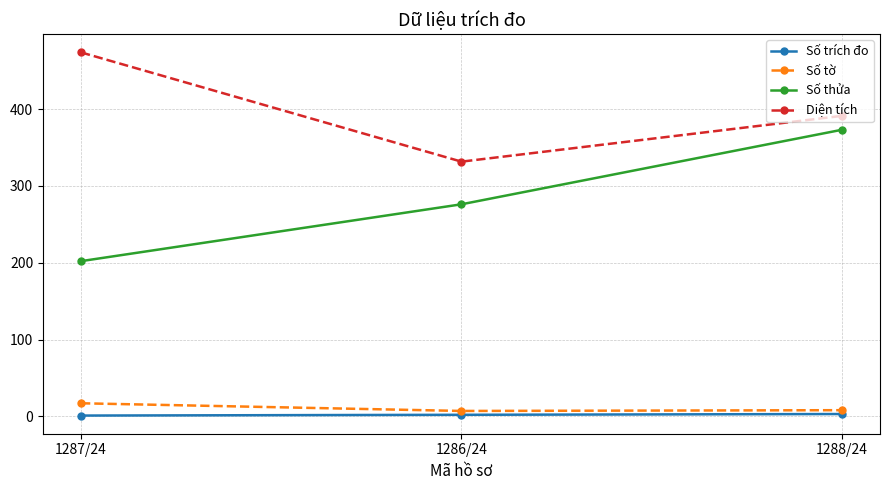

What is the difference between the maximum and minimum values in the Số trích đo series?

2.0